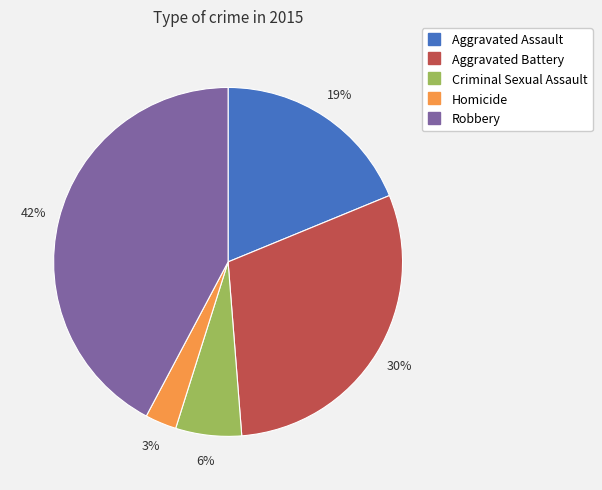

To the nearest percent, what is the average slice percentage?

20%